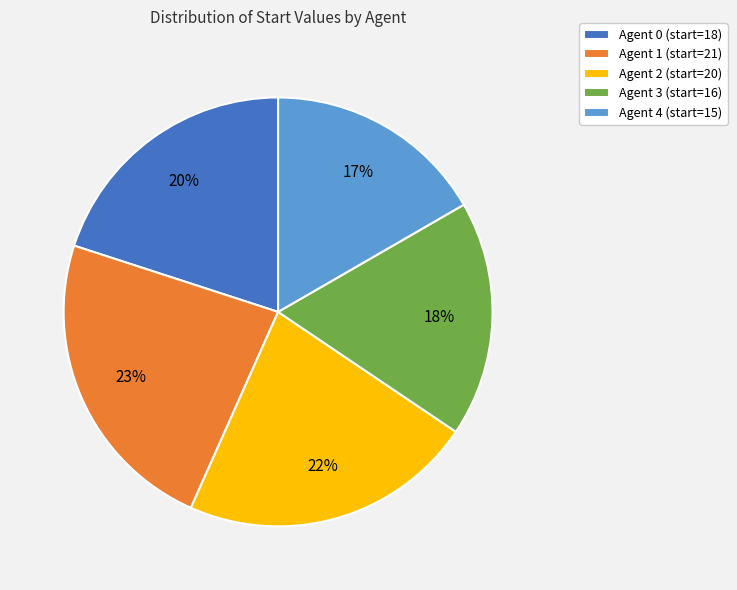

Combined, do Agent 3 (start=16) and Agent 0 (start=18) account for over 50%?

No